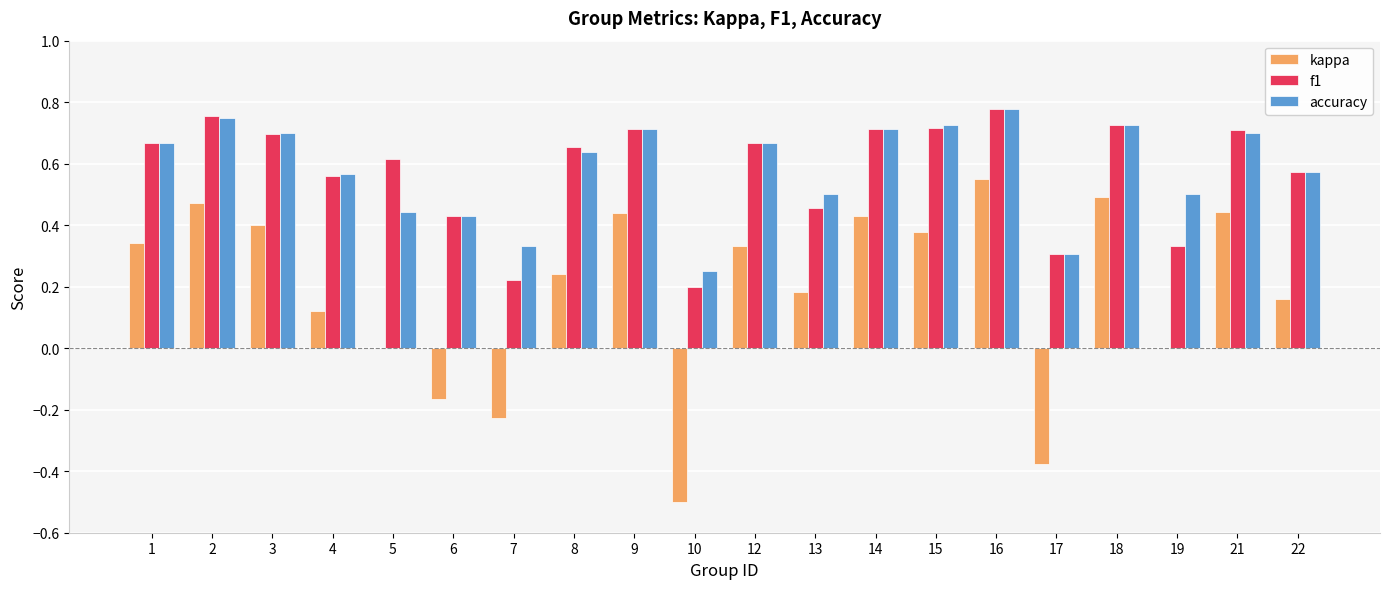

Which series changed the most between 4 and 15?

kappa